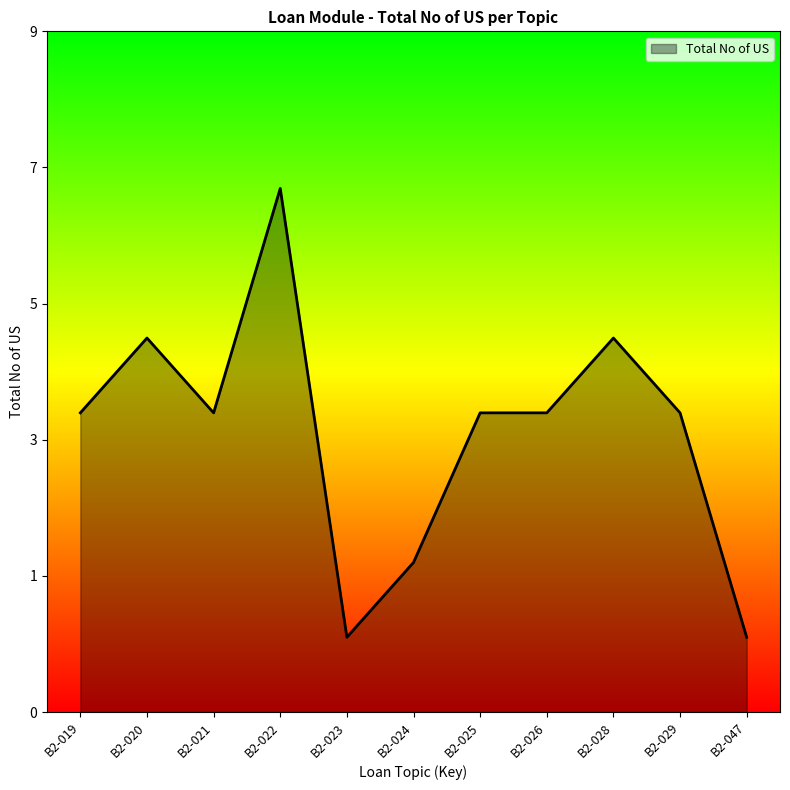

Does the chart have visible grid lines?

No